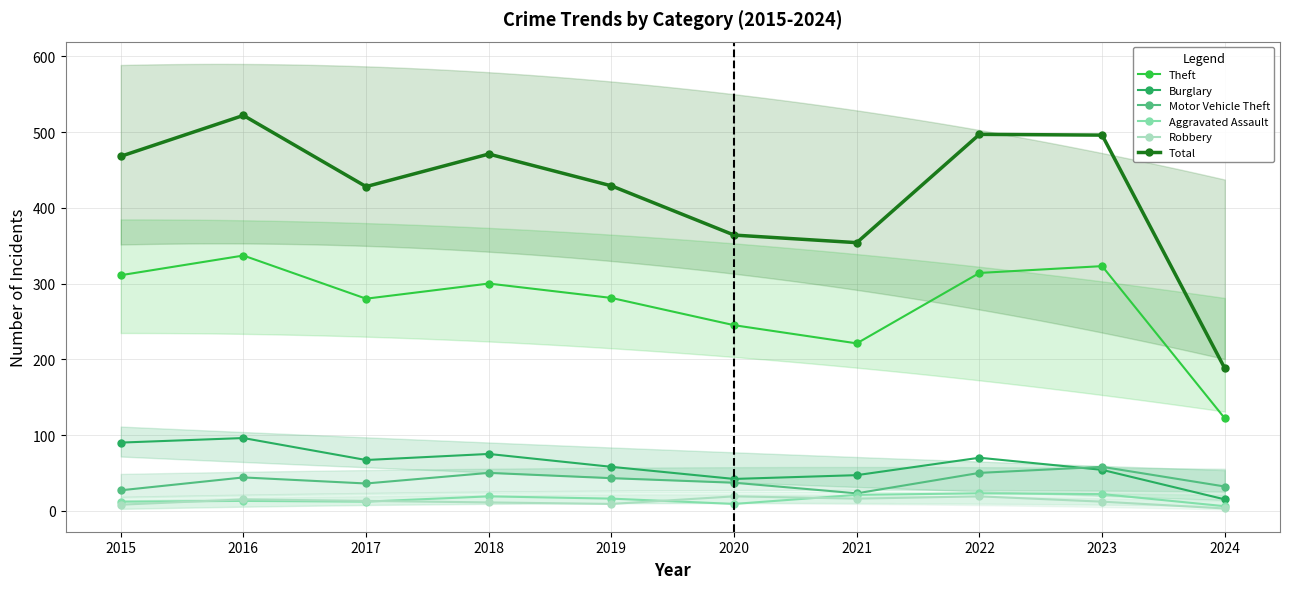

Is this an area chart (filled region under the line)?

No